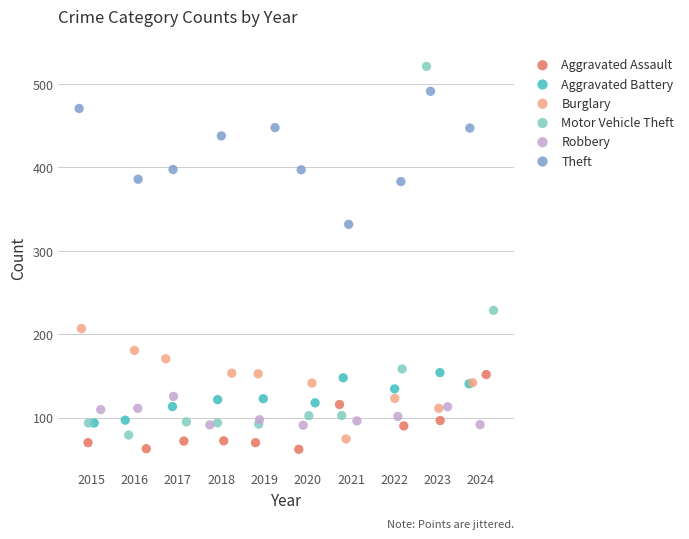

What are all the series names shown in the legend?

Aggravated Assault, Aggravated Battery, Burglary, Motor Vehicle Theft, Robbery, Theft